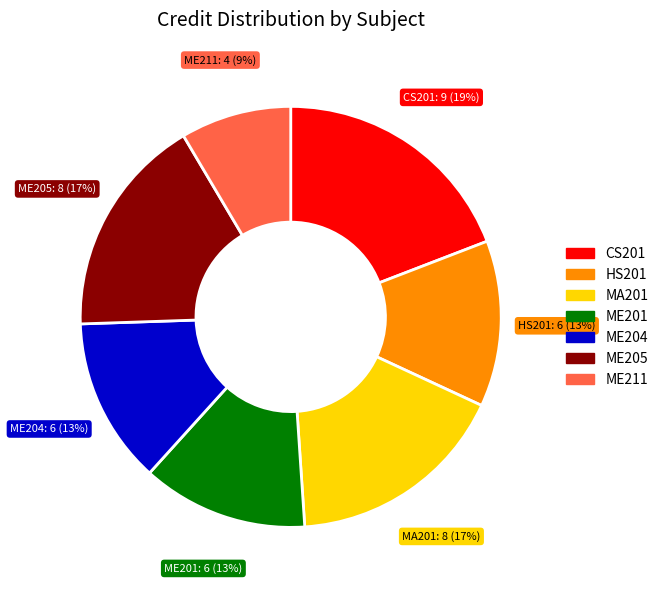

Is there a majority slice in this chart?

No